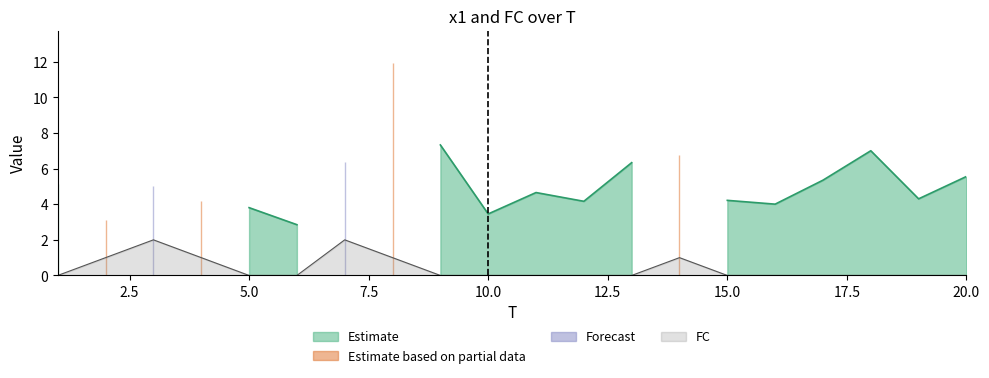

Which has a higher value, 3 or 5?

3